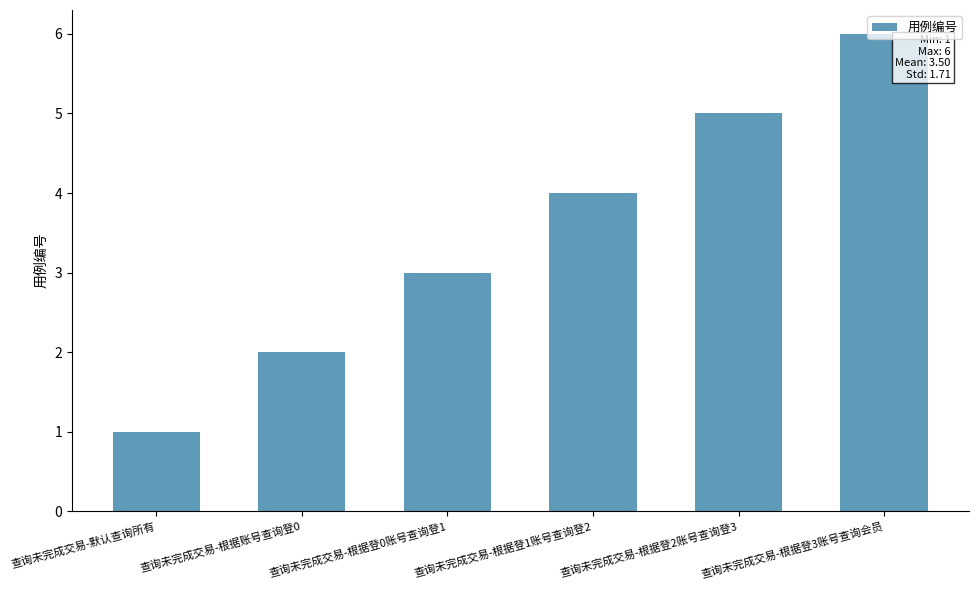

Are the bars horizontal?

No